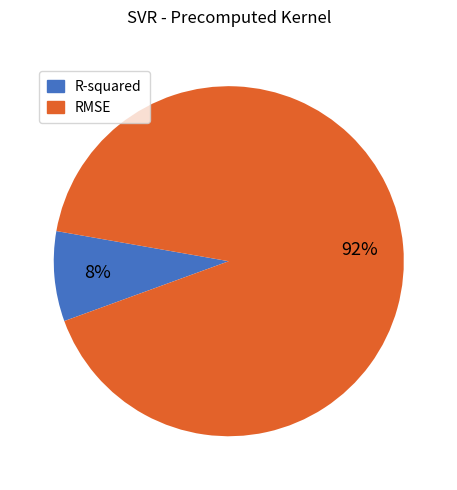

Between R-squared and RMSE, which is larger?

RMSE